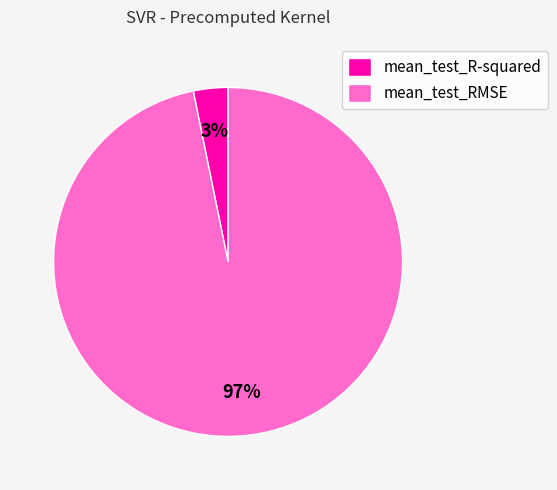

The mean_test_R-squared slice represents 18% of the pie. True or false?

False